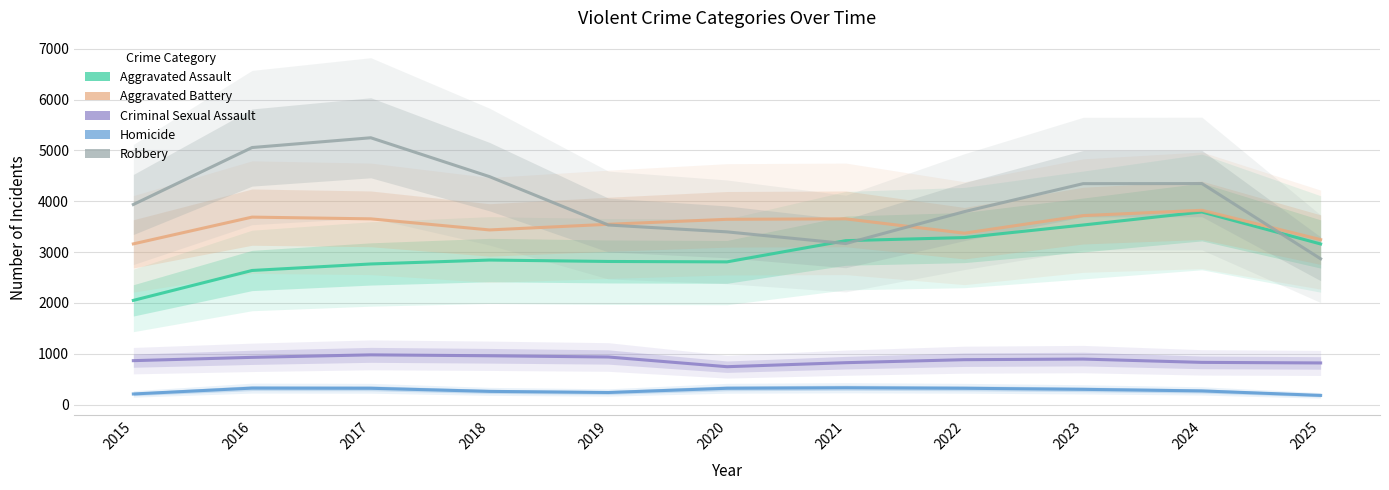

What is the difference between the maximum and minimum values in the Criminal Sexual Assault series?

233